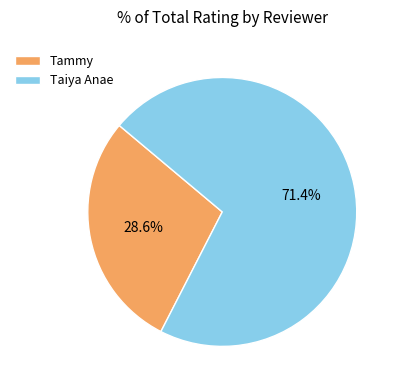

What is the largest slice in the pie chart?

Taiya Anae